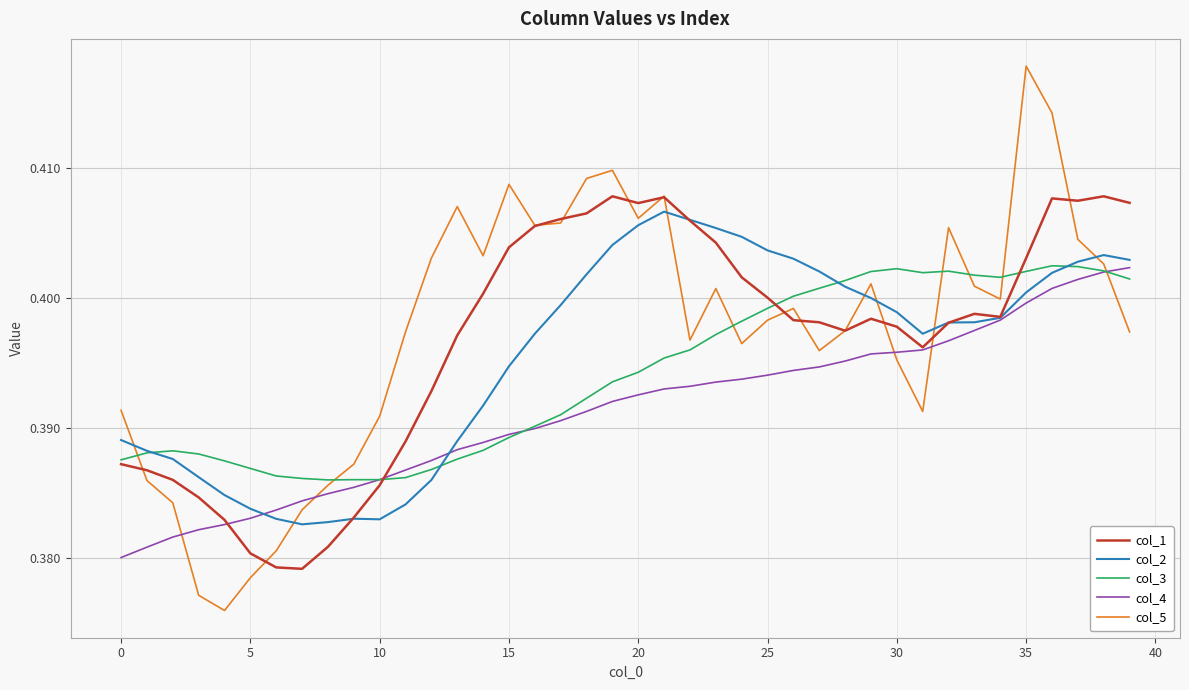

Which series has the widest spread of values?

col_5